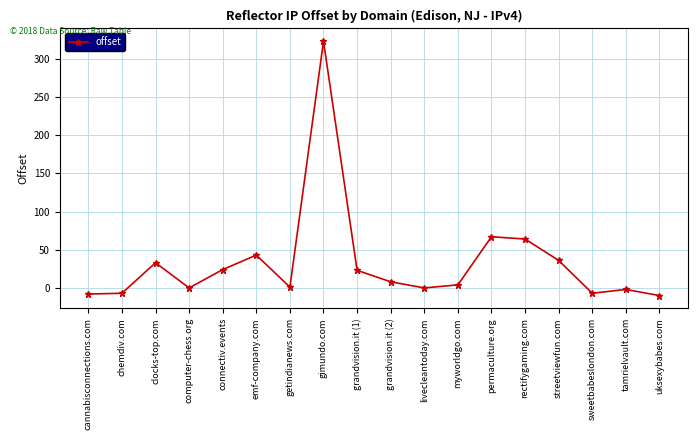

How many data points does each series have?

18